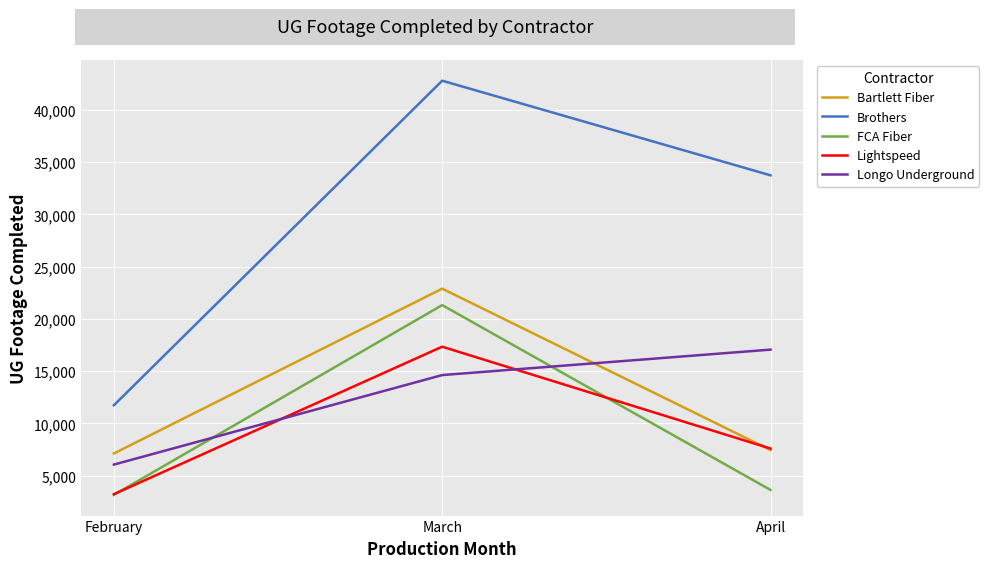

List the labels in order of Longo Underground value, smallest first.

February, March, April